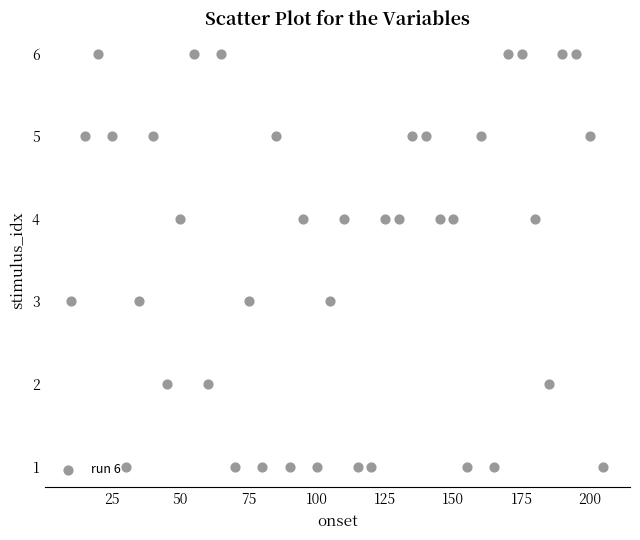

What is the range of X values (max minus min)?

195